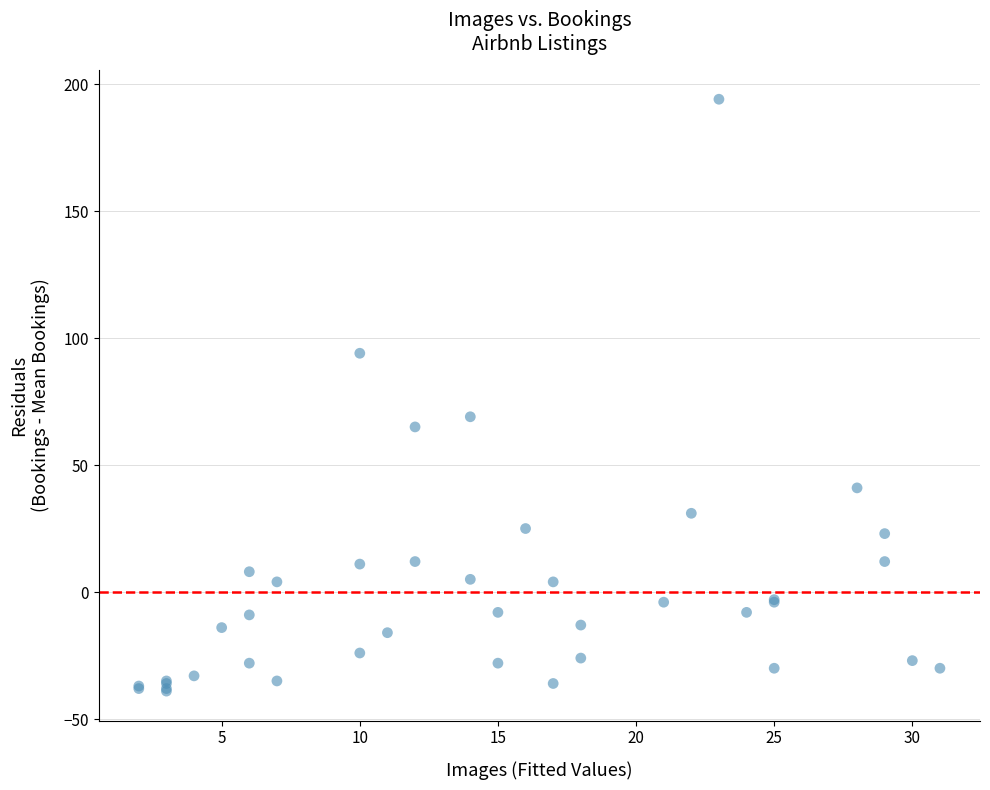

What Y value in the scatter plot is closest to 77?

69.0